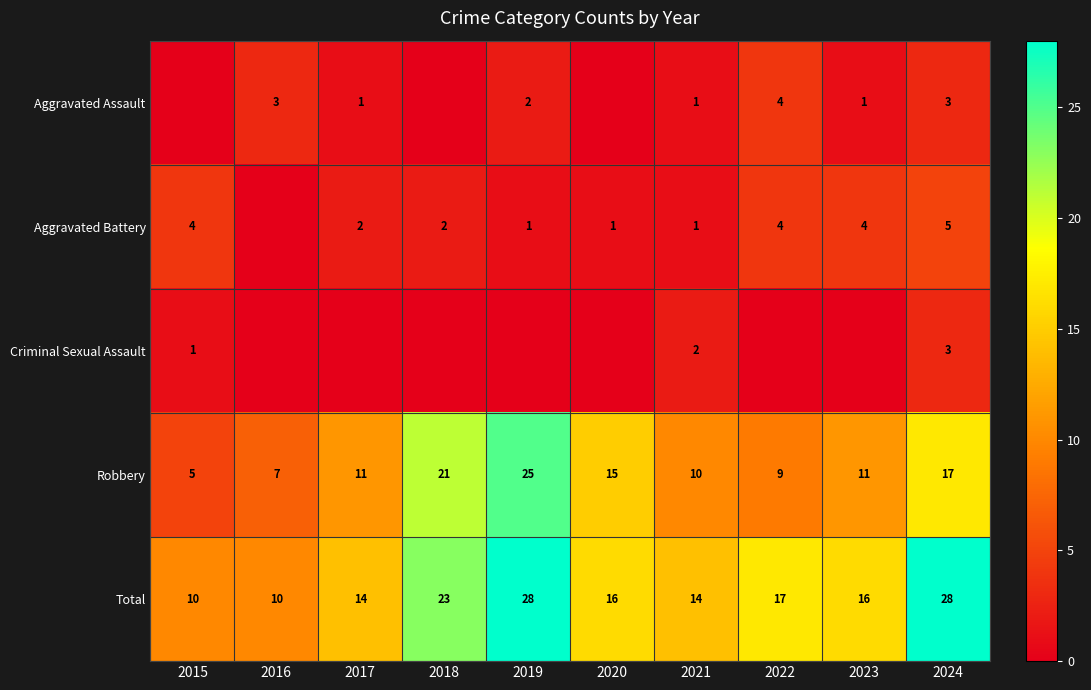

True or false: Total has a value of 28 at 2019.

True